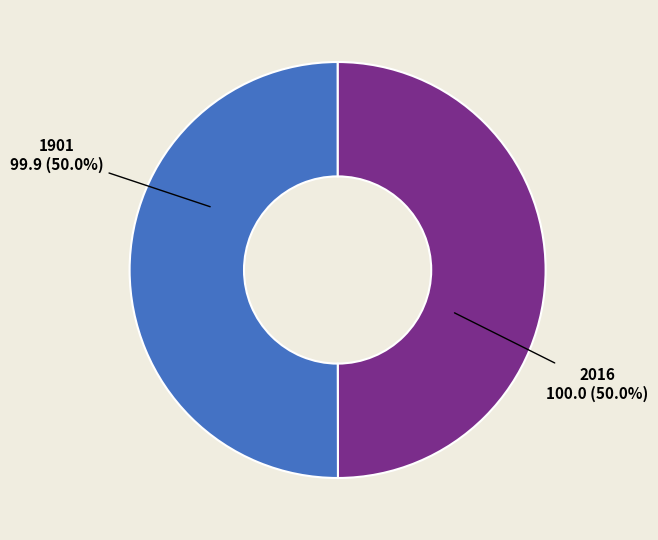

What portion of the pie excludes 2016?

50.0%